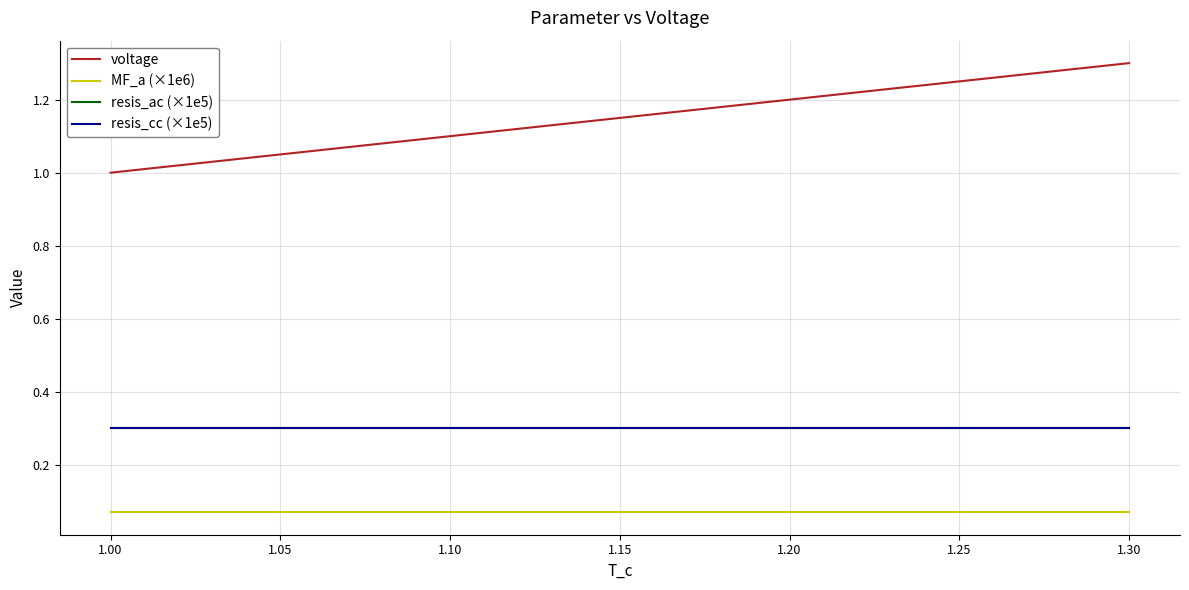

What is the average value of the resis_cc (×1e5) series?

0.3